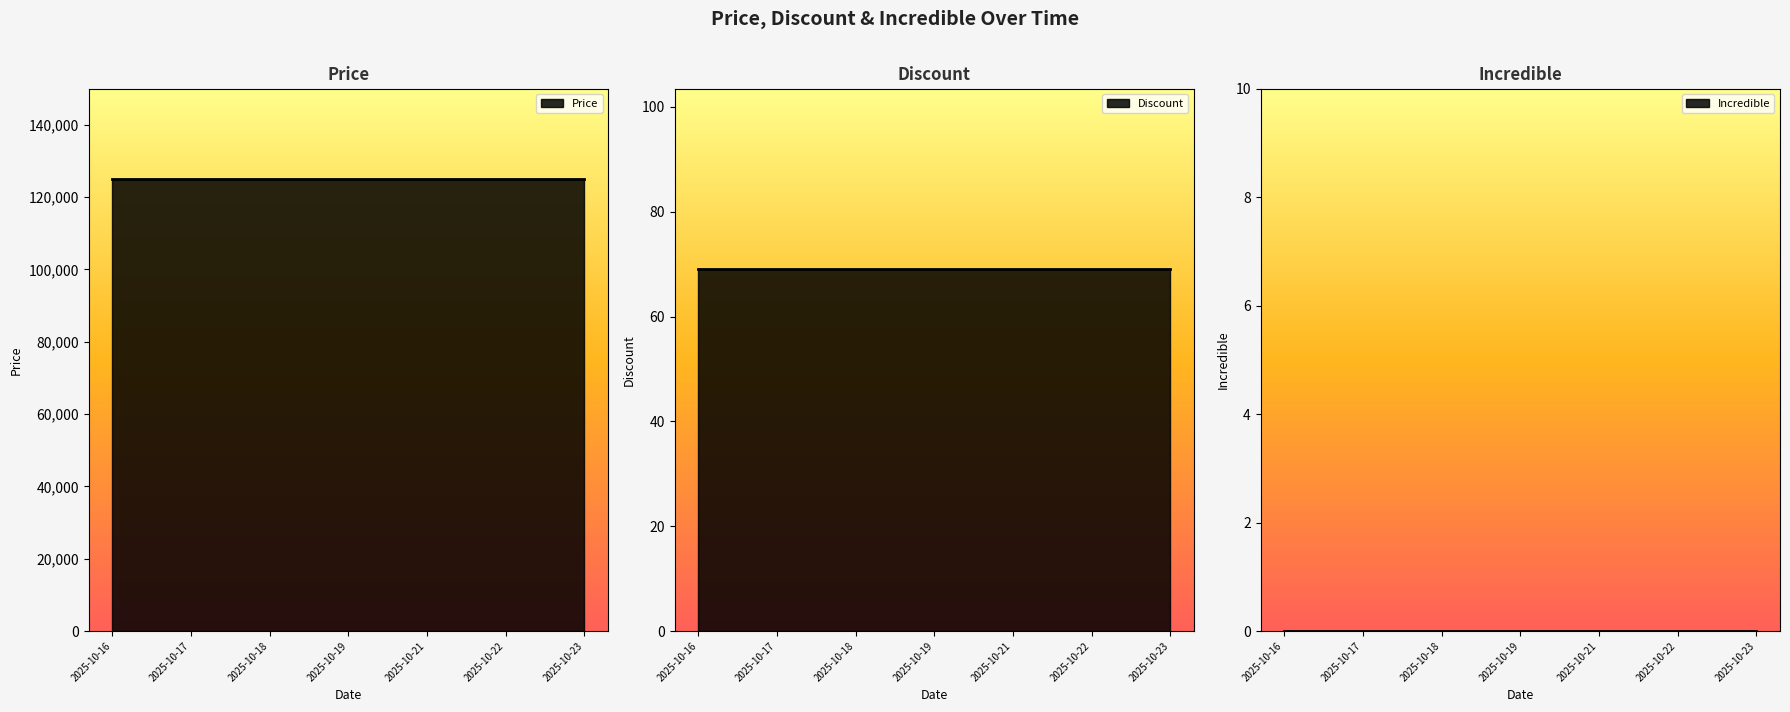

Which series has the largest total across all categories?

Price